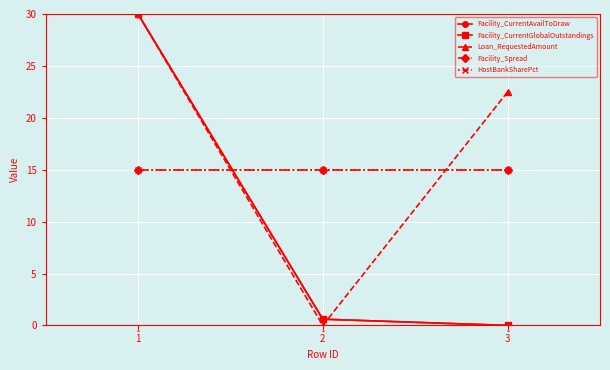

Is this an area chart (filled region under the line)?

No